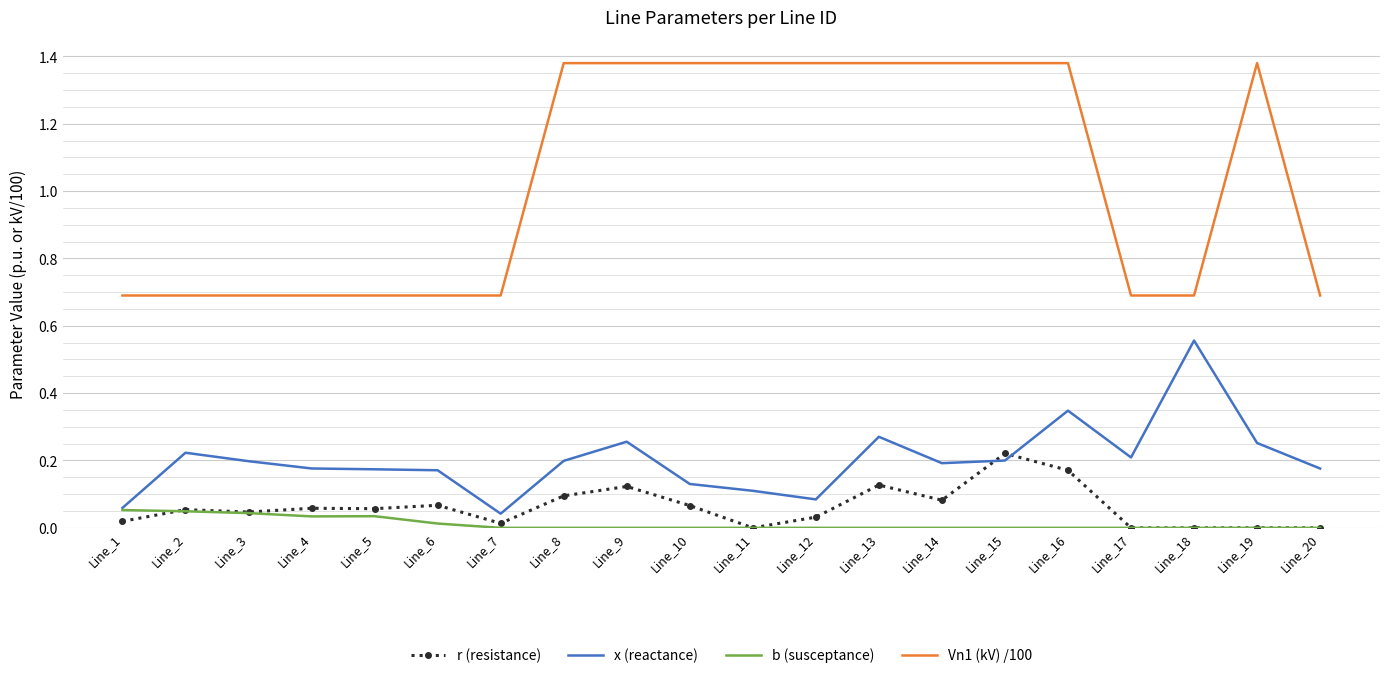

True or false: r (resistance) has a value of 0.0 at Line_18.

True